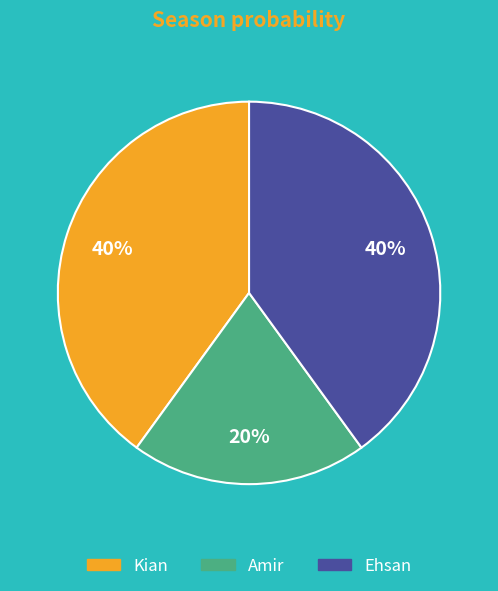

To the nearest percent, what is the combined percentage of Amir and Kian?

60%